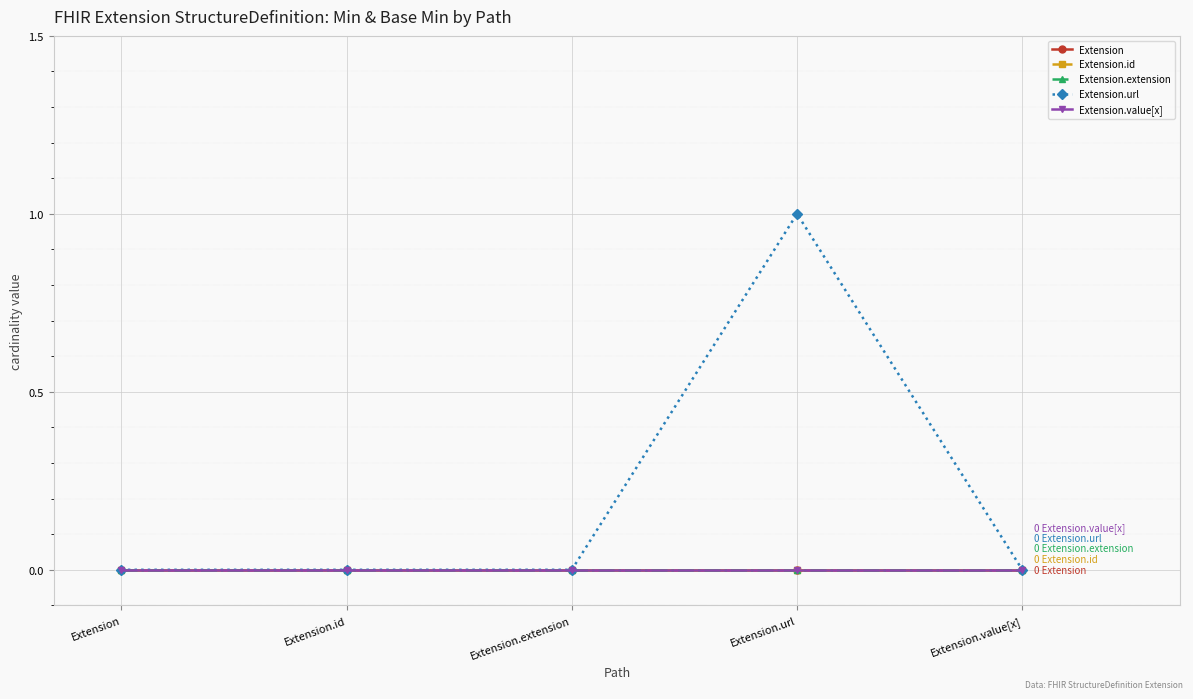

How many data points does each series have?

5